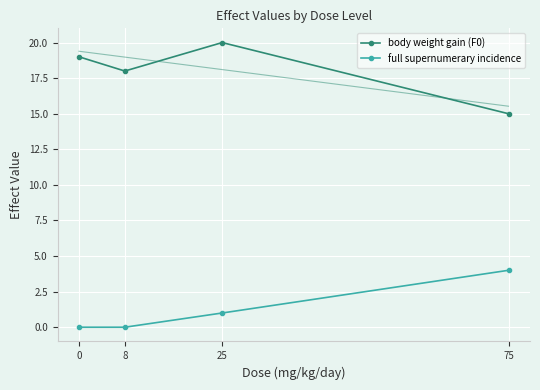

What is the sum of all full supernumerary incidence values?

5